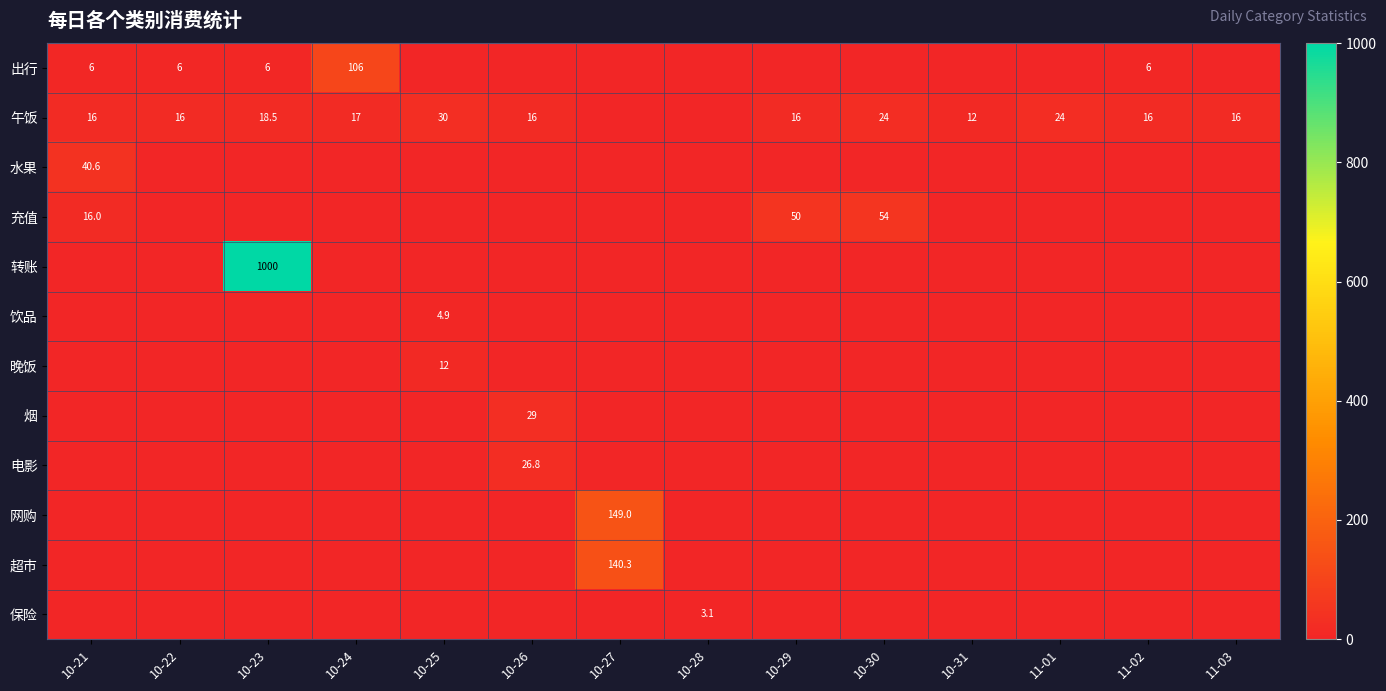

True or false: 饮品 has a value of 4.9 at 10-25.

True